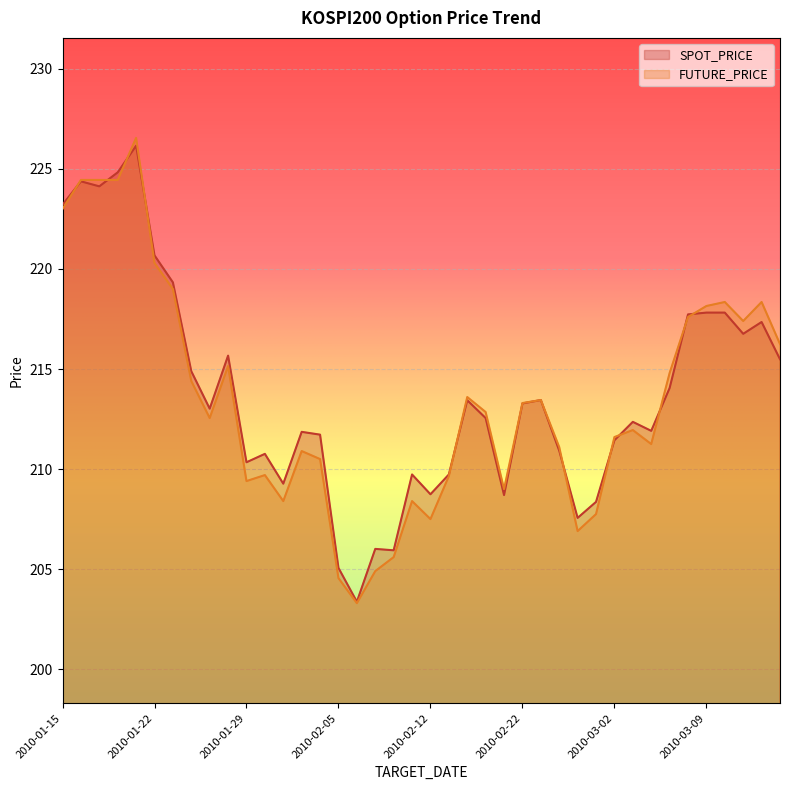

Which category has the highest value across all series?

2010-01-21